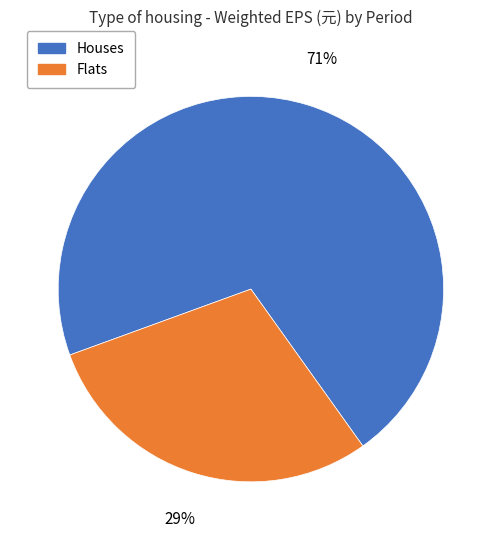

Does any single category account for the majority?

Yes